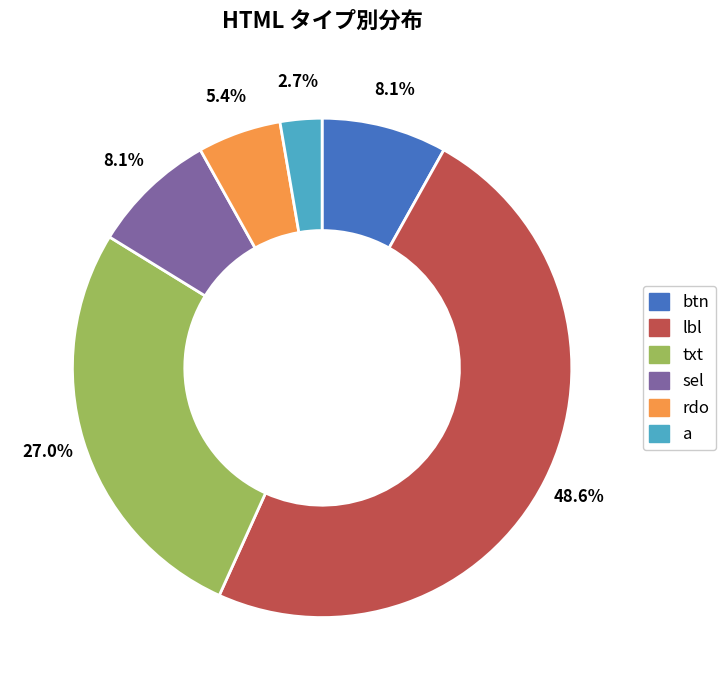

Which slice is the smallest?

a